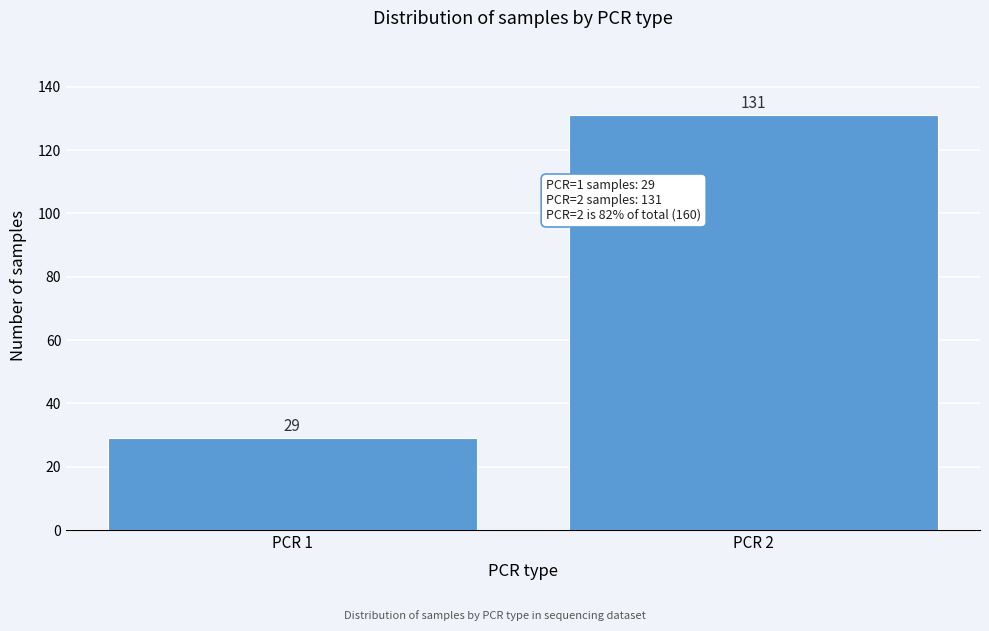

Reading left to right, extract all data points from this chart.

PCR 1=29	PCR 2=131